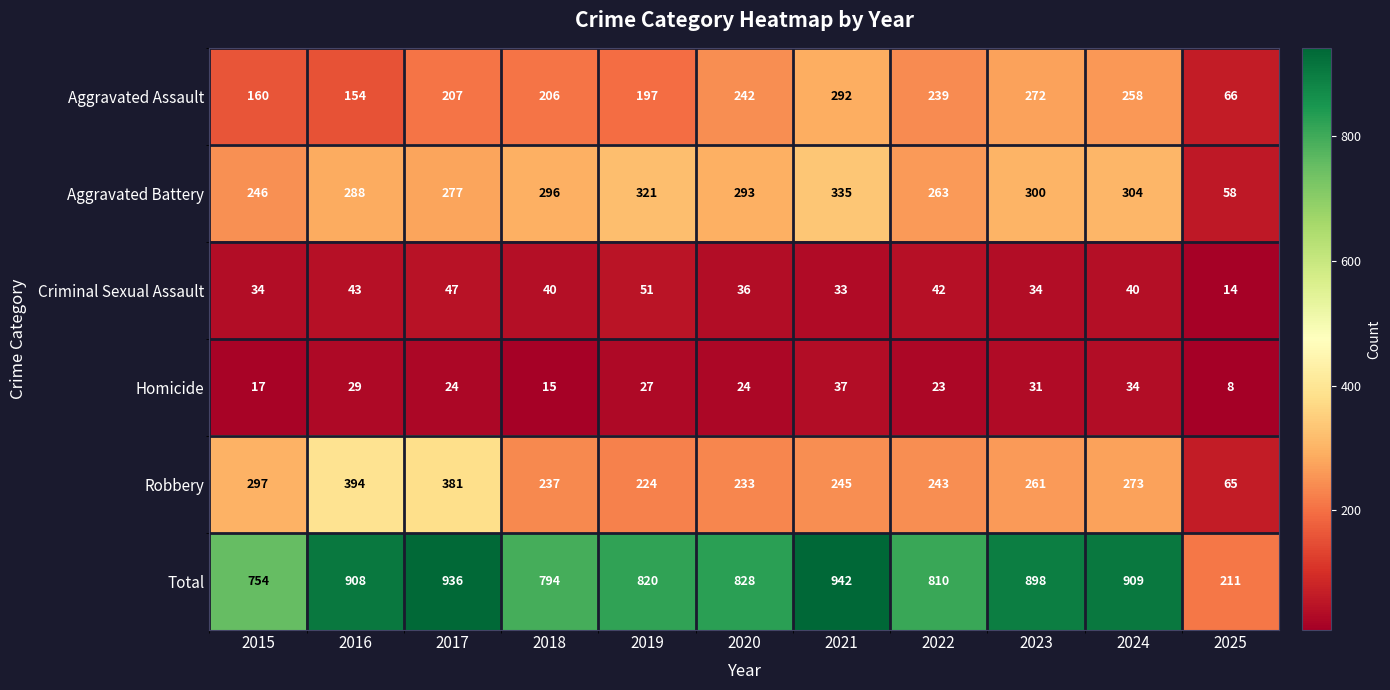

Between 2017 and 2018, which series saw the biggest shift?

Robbery